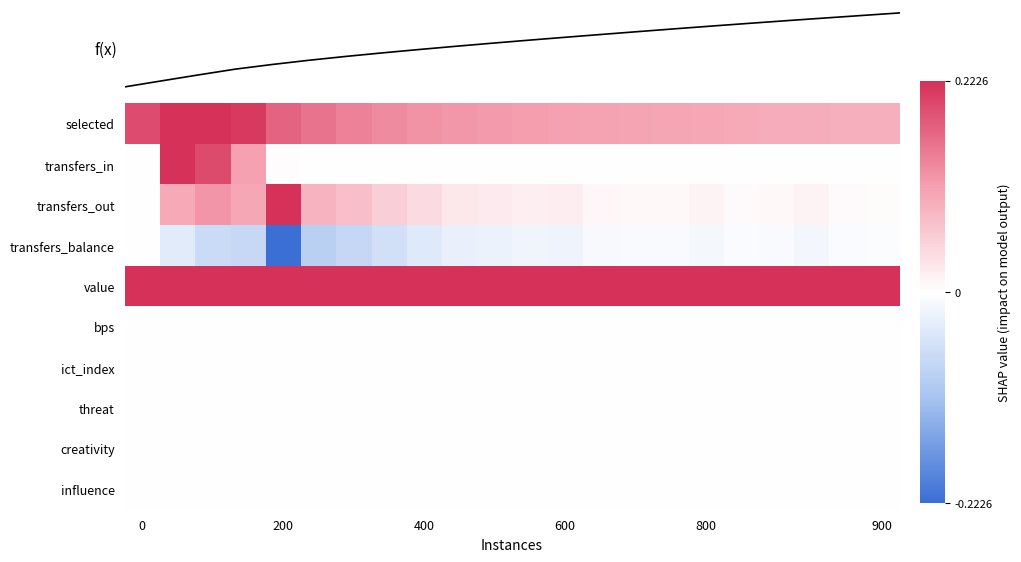

What is the difference between the second highest and minimum values in the f(x) series?

11.9